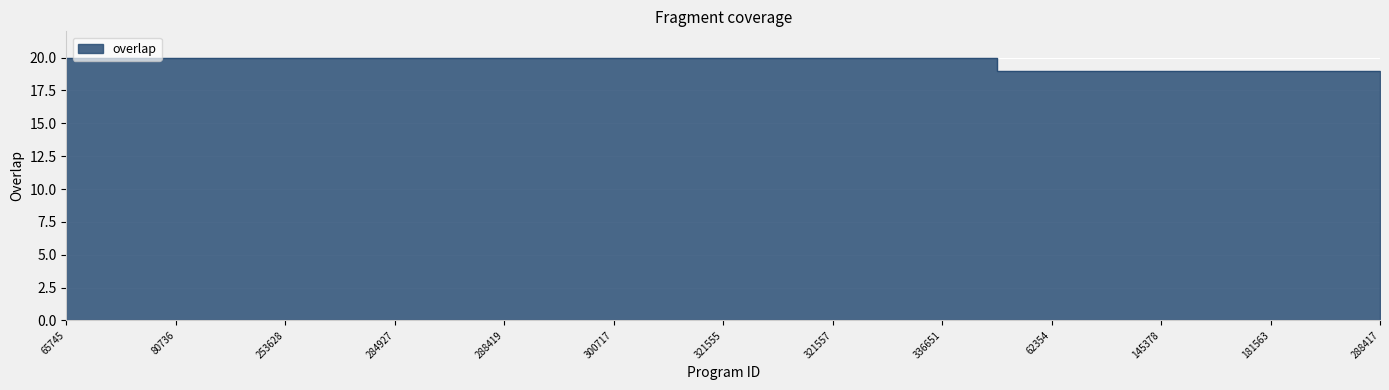

What position from the right is 241663?

2